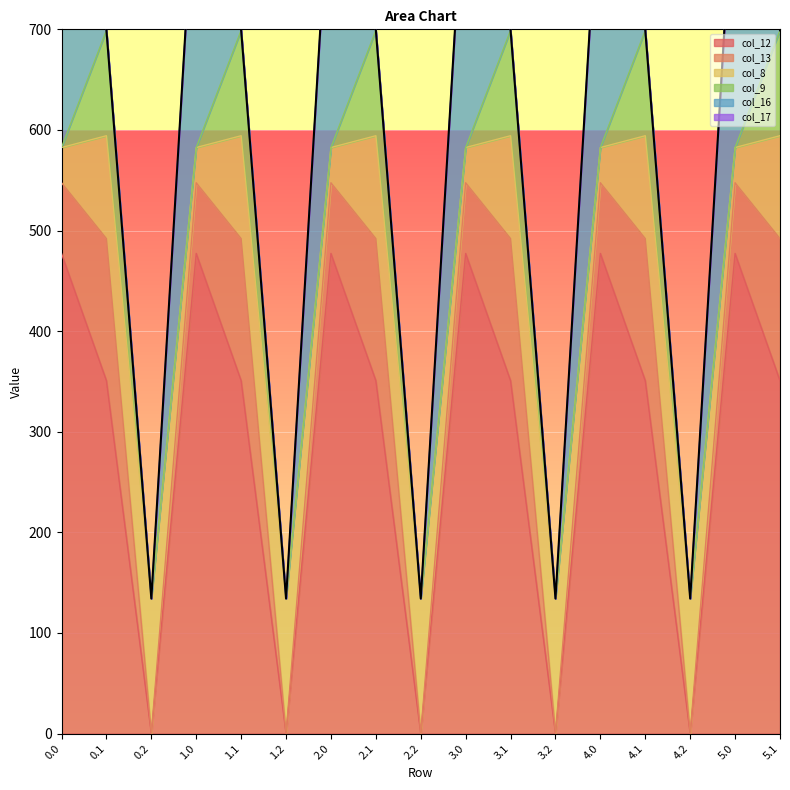

How many data points does each series have?

17